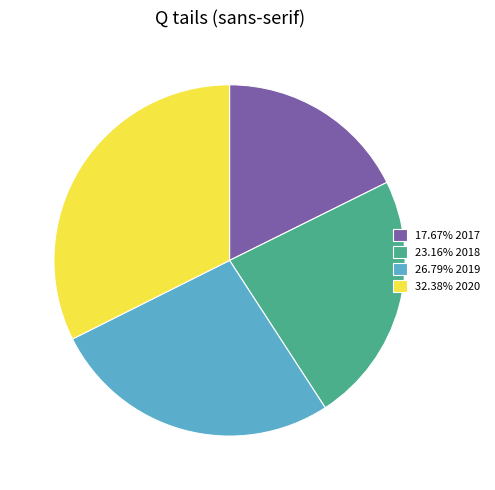

Does 17.67% 2017 represent more than half of the total?

No